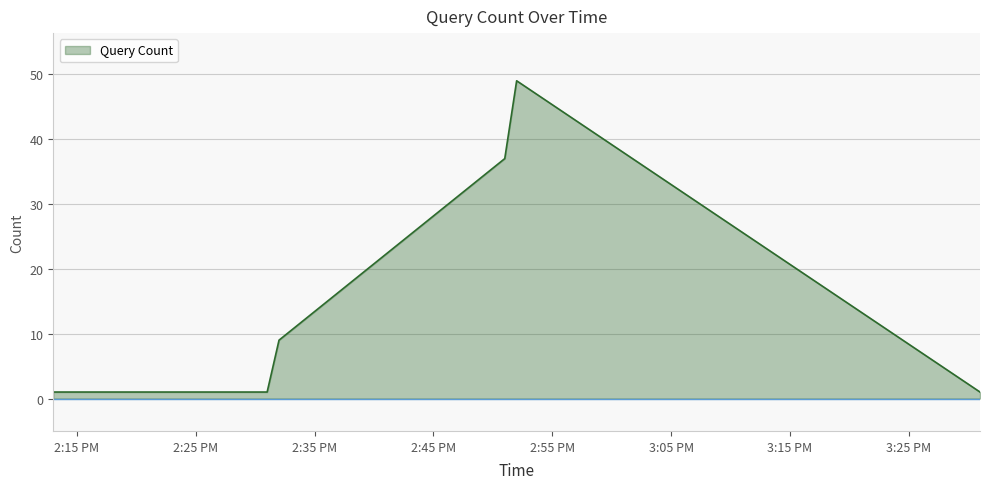

True or false: there are more than 2 points higher than both neighbors.

False